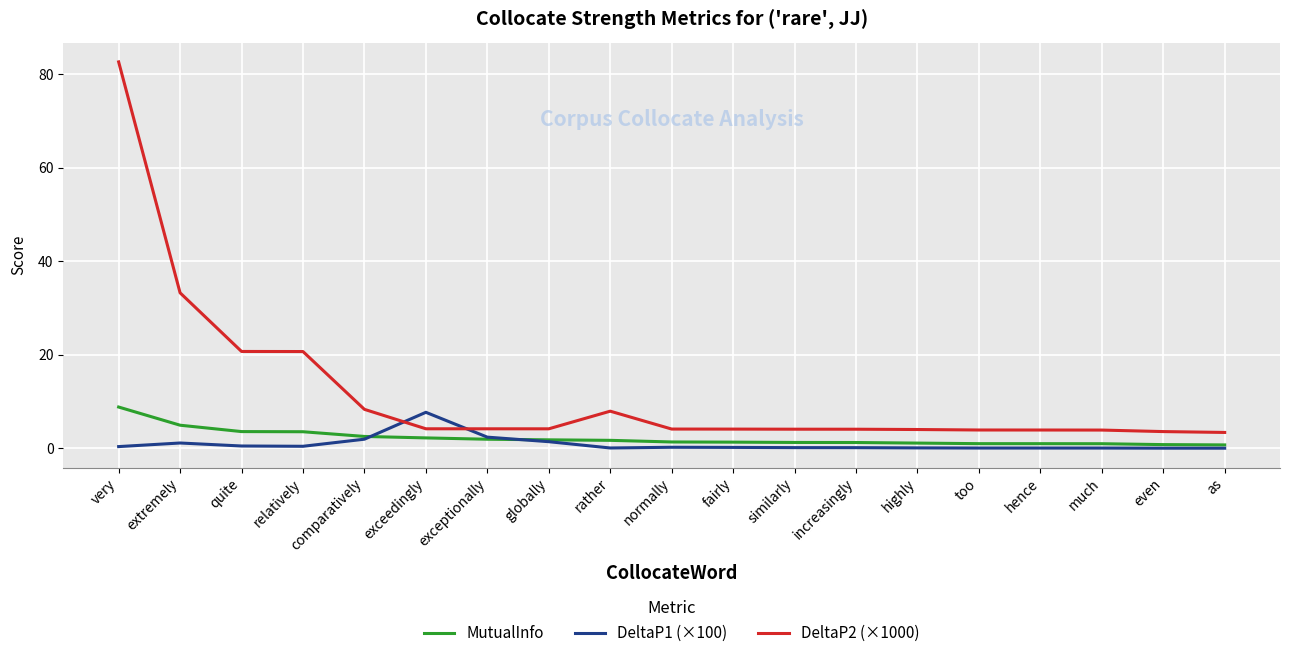

At which category is the sum across all series the highest?

very